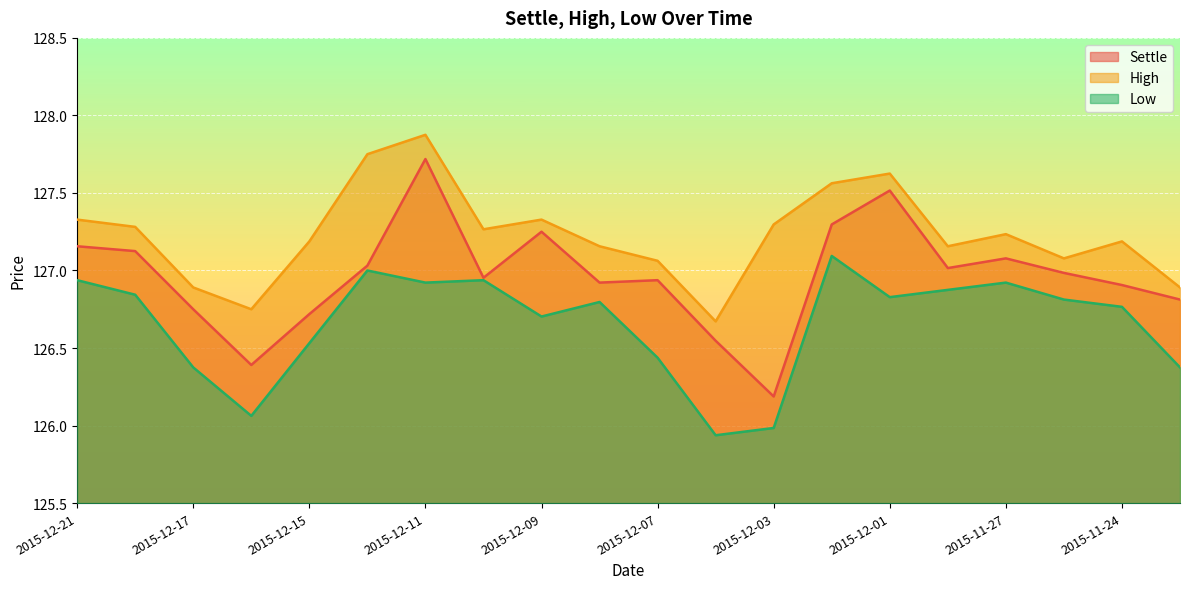

Which series has the widest spread of values?

Settle